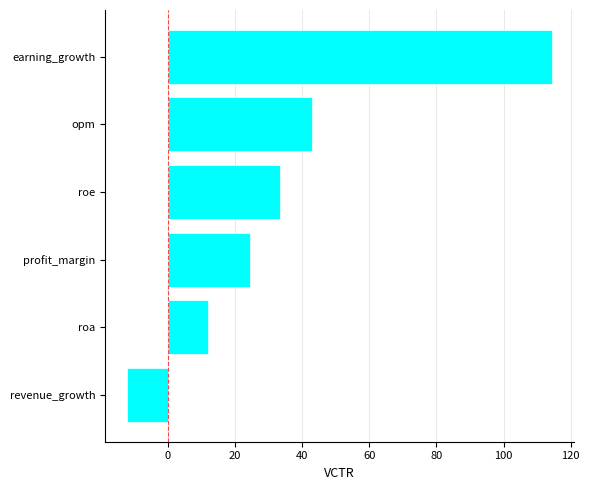

What is the difference between the values at profit_margin and revenue_growth?

36.8